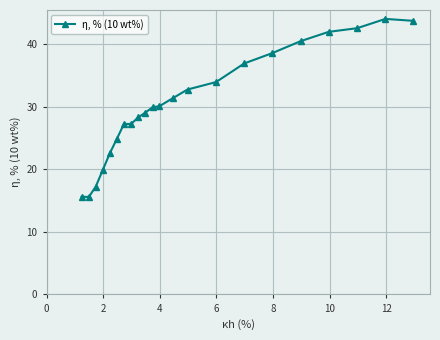

What is the difference between the maximum and minimum values?

28.4